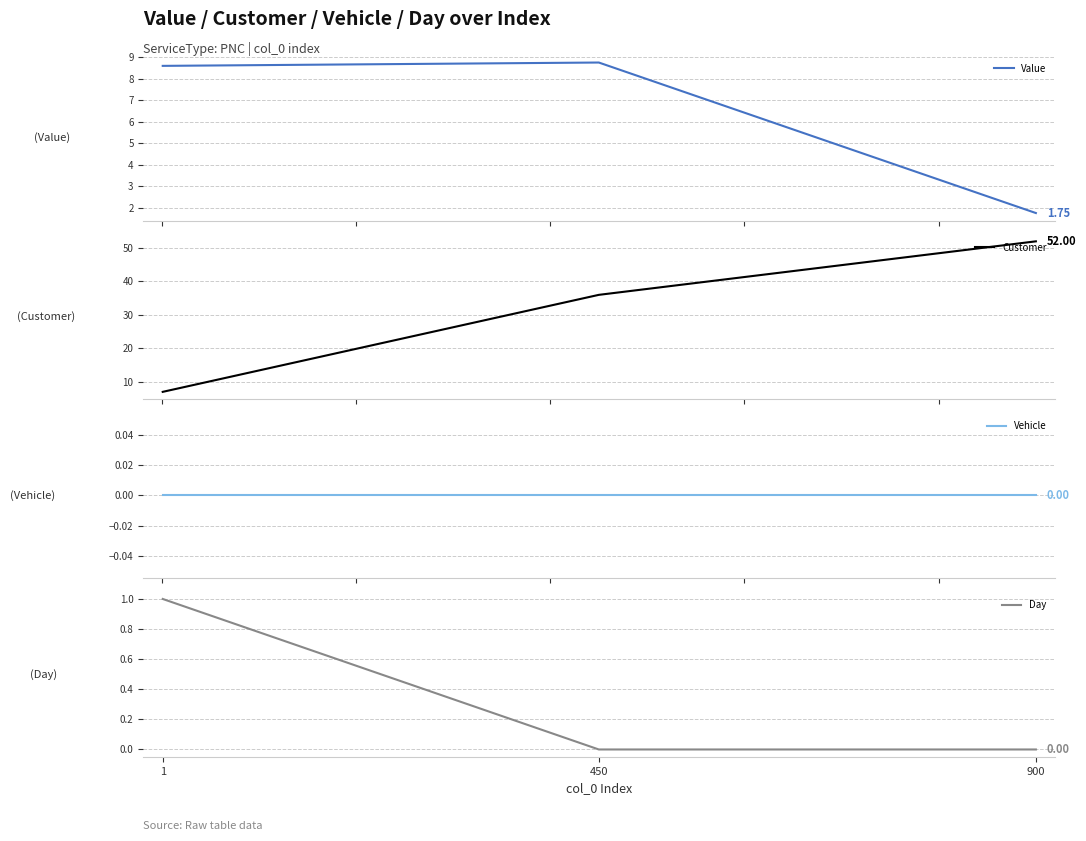

Where is Customer nearest to the value 29?

450